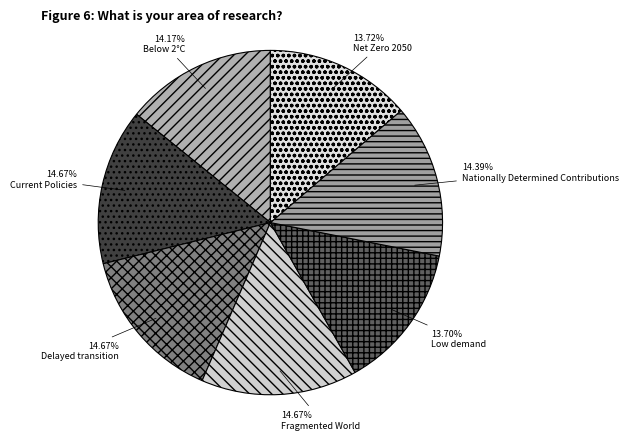

Does any single category account for the majority?

No